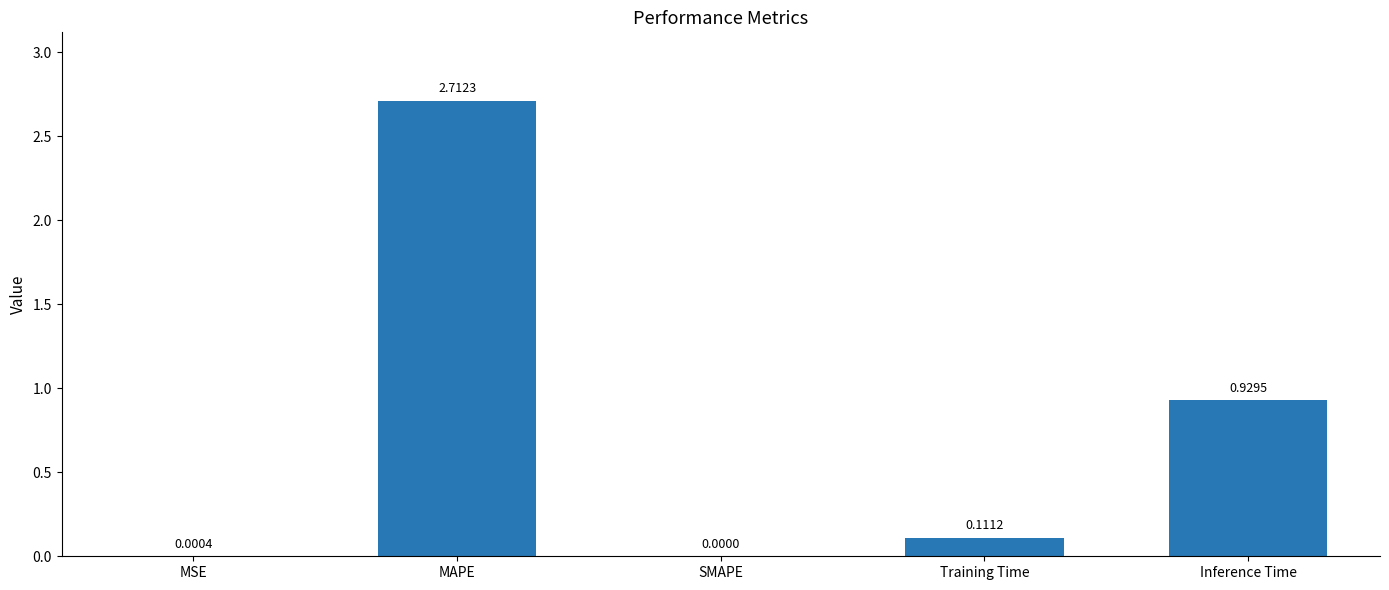

What is the sum of all values?

3.8